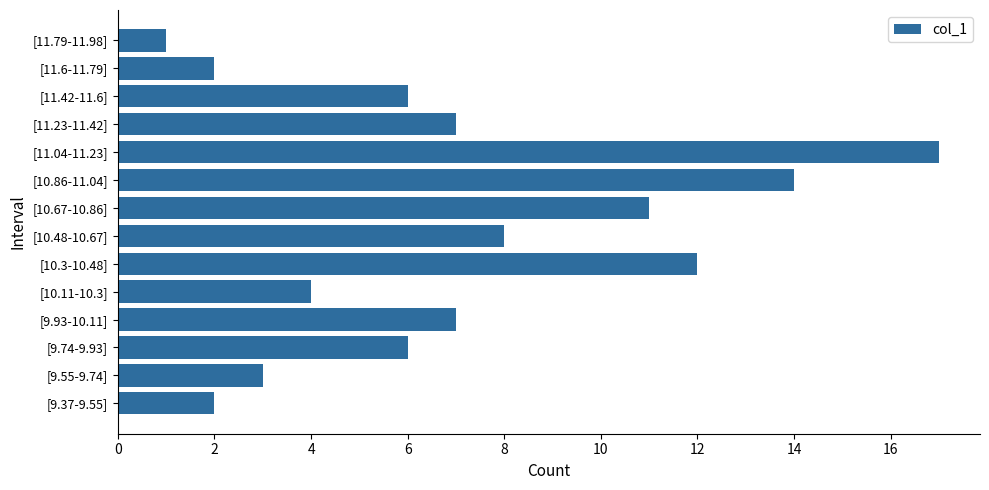

Where is the data nearest to the value 9?

[10.48-10.67]